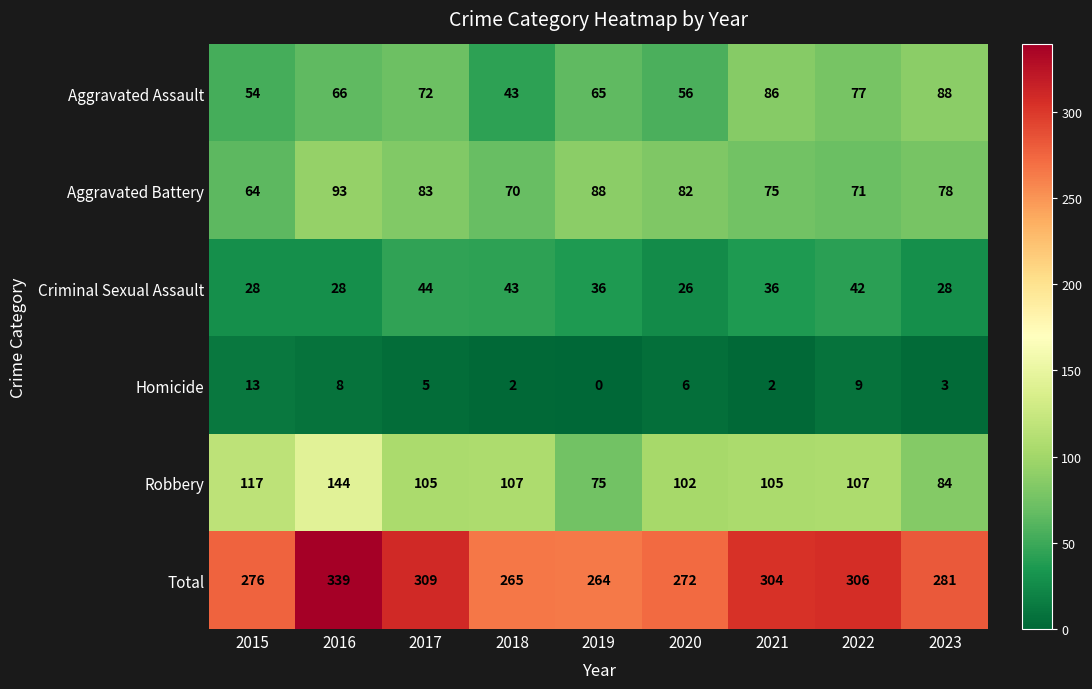

What is the approximate value of Homicide at 2016, to the nearest 5?

10